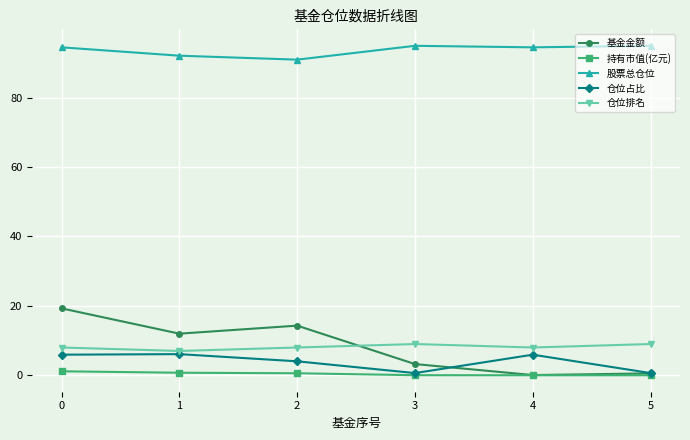

What is the value of the 基金金额 point at the 1st from the left?

19.3